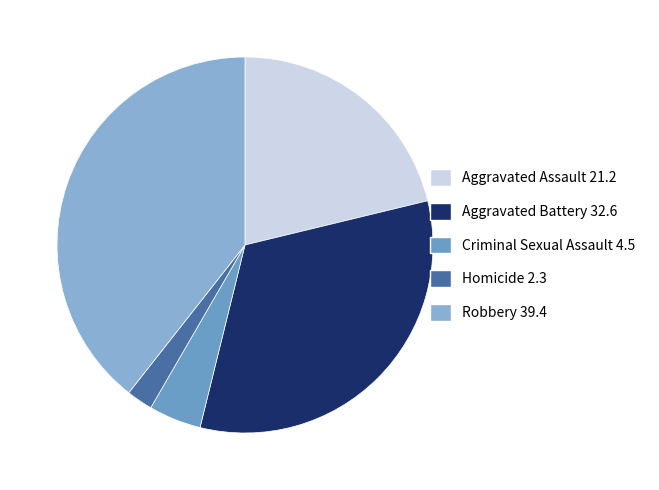

To the nearest percent, what is the average slice percentage?

20%